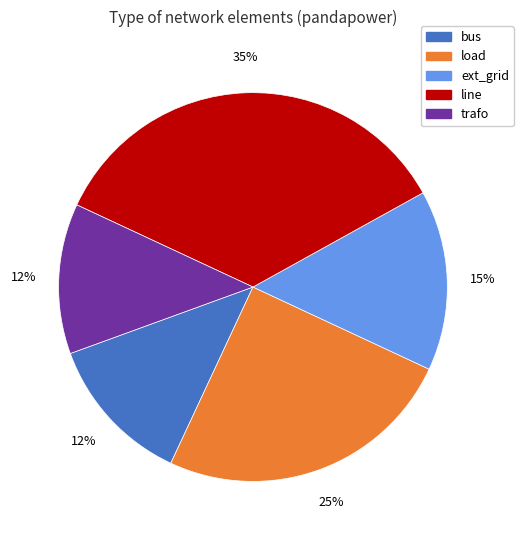

Is there any slice that represents more than half of the pie?

No